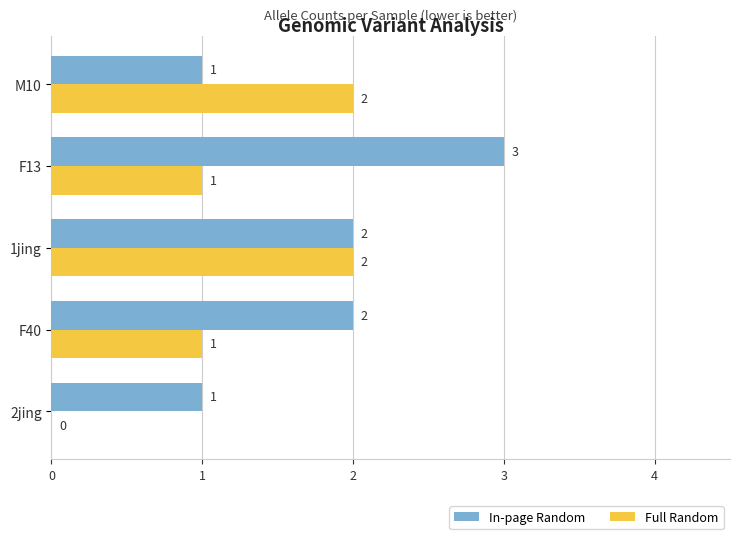

Between F40 and F13, which series saw the biggest shift?

In-page Random